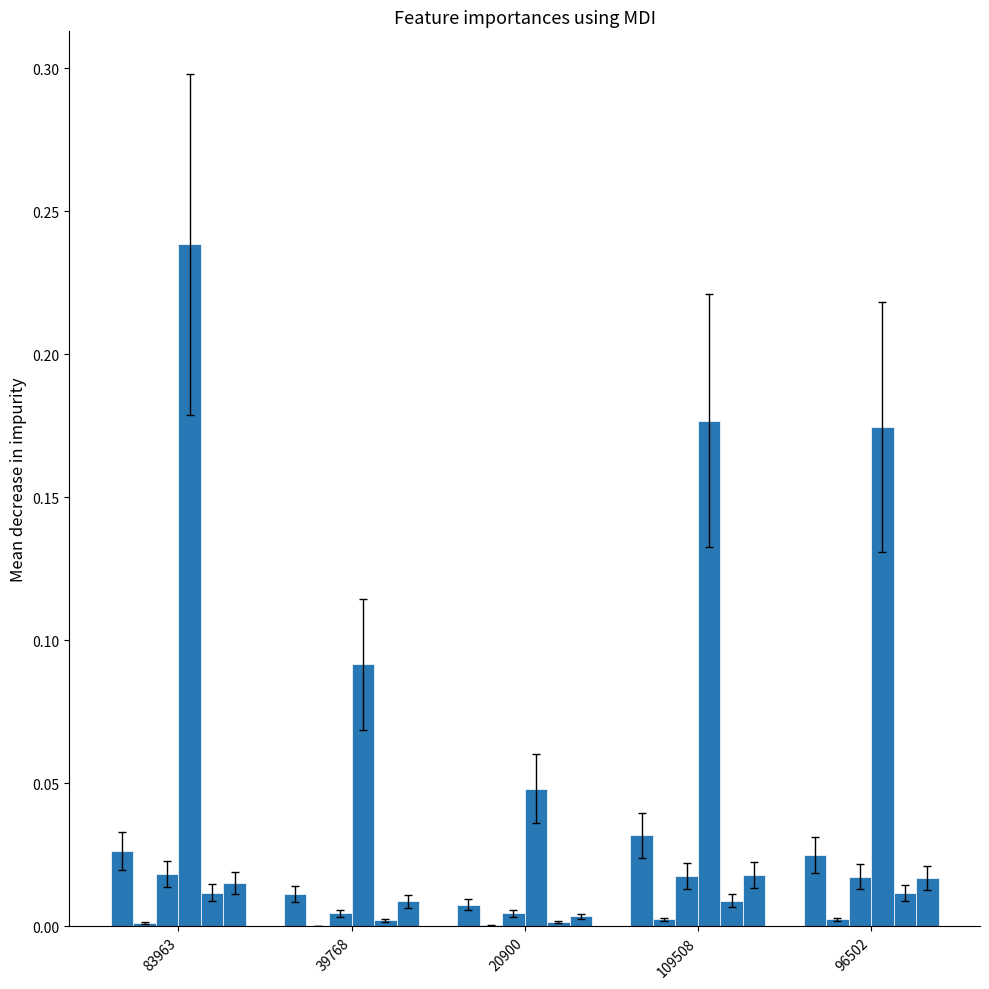

What is the label of the 2nd bar from the right?

109508